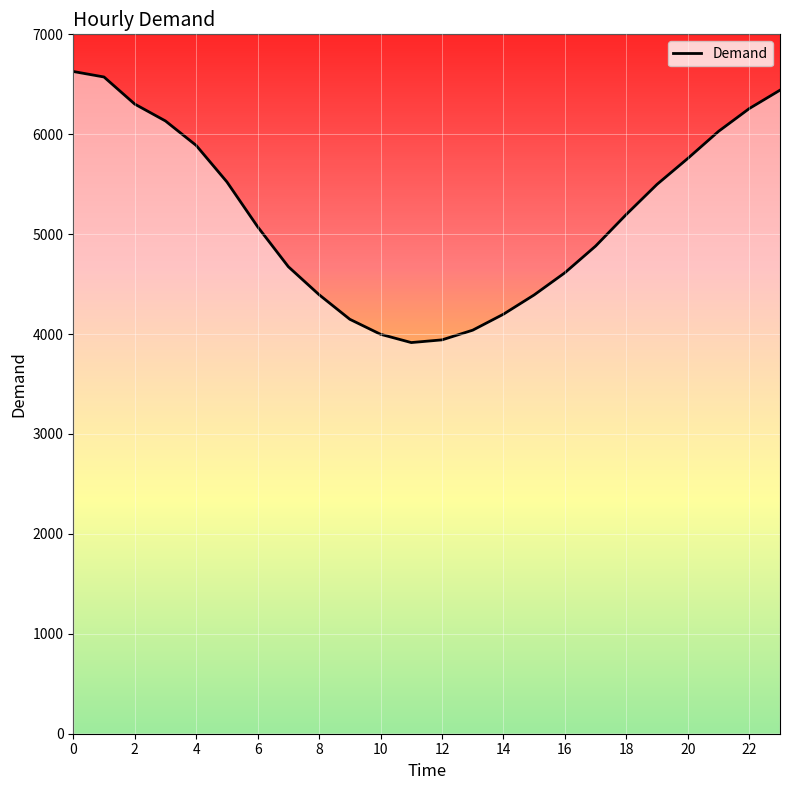

What is the difference between the maximum and minimum values?

2713